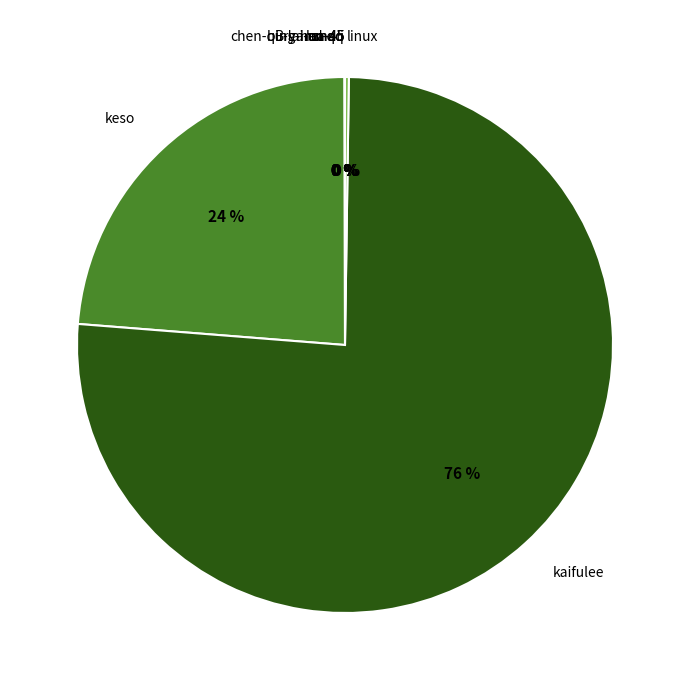

Is kaifulee the majority of the pie?

Yes